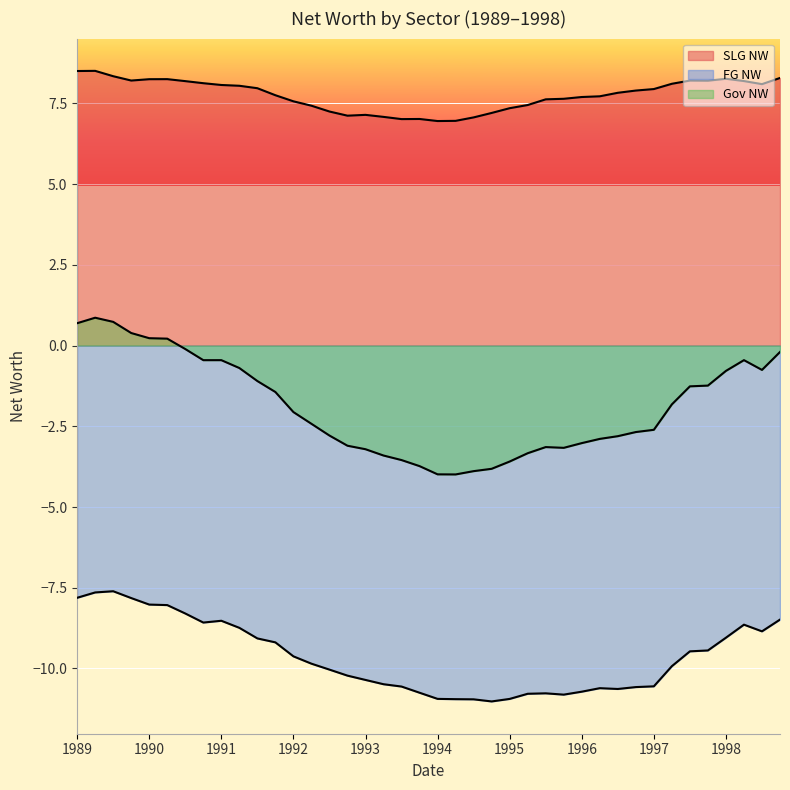

Where is the first local maximum for SLG NW?

1989-04-01